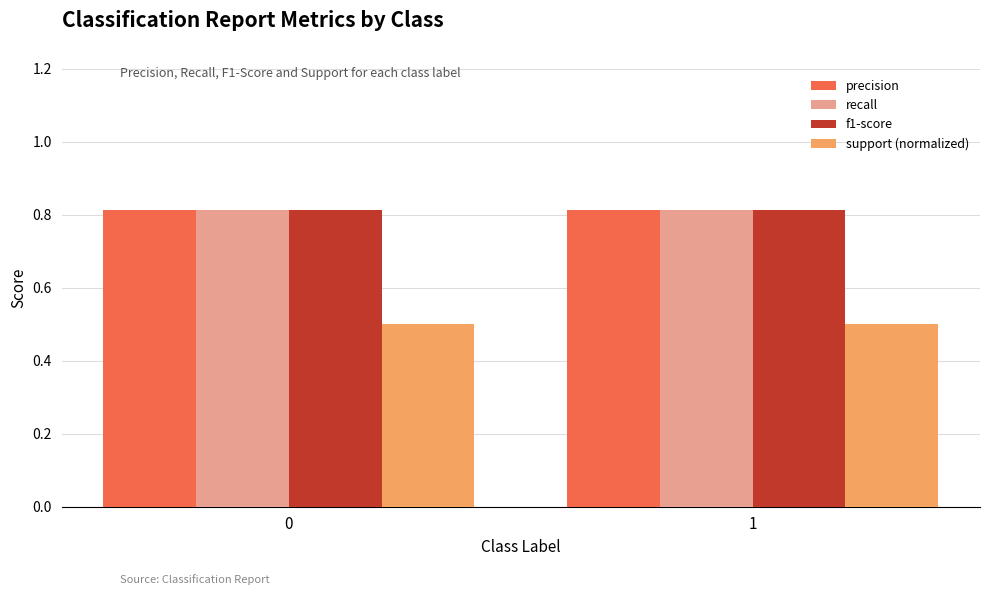

What is the difference between the highest and lowest values at 1?

0.3